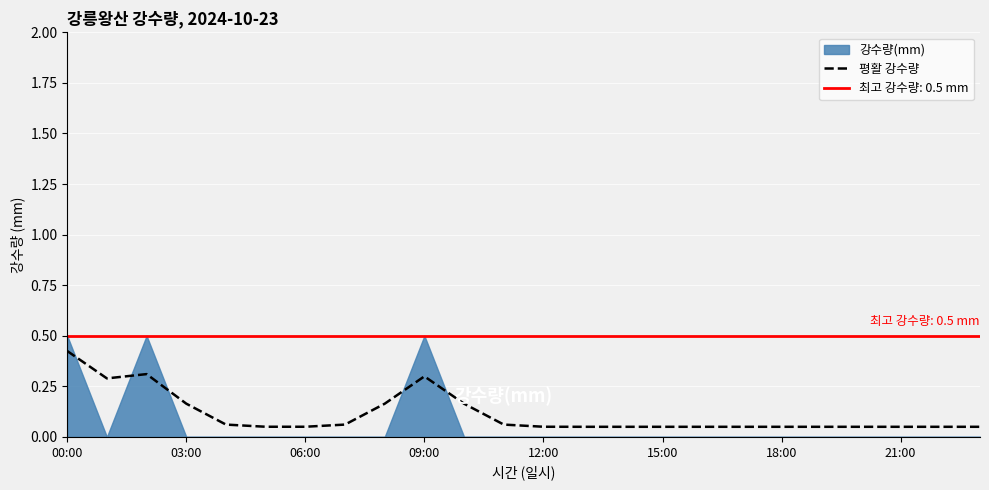

Reading left to right, list all the values displayed in this chart.

0.4	0.3	0.3	0.2	0.1	0.1	0.1	0.1	0.2	0.3	0.2	0.1	0.1	0.1	0.1	0.1	0.1	0.1	0.1	0.1	0.1	0.1	0.1	0.1